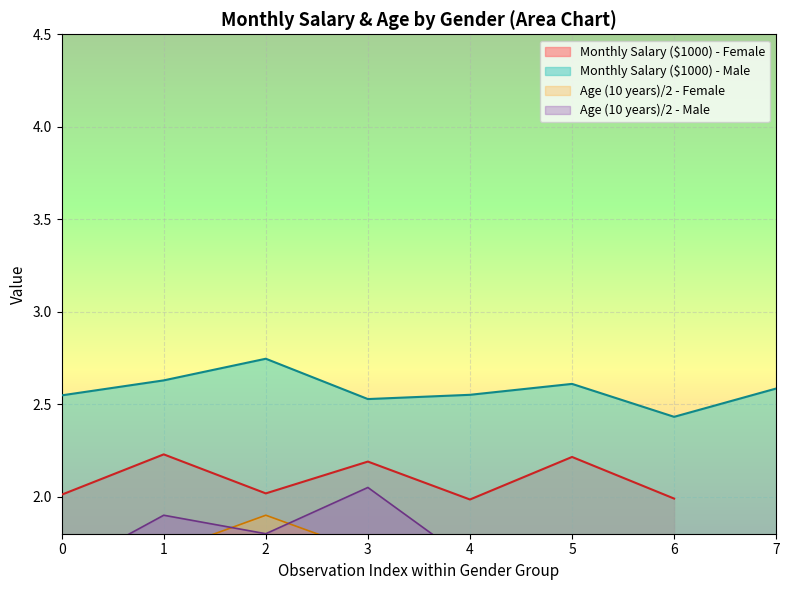

The Monthly Salary ($1000) - Female series shows 2.2 at 5. True or false?

True